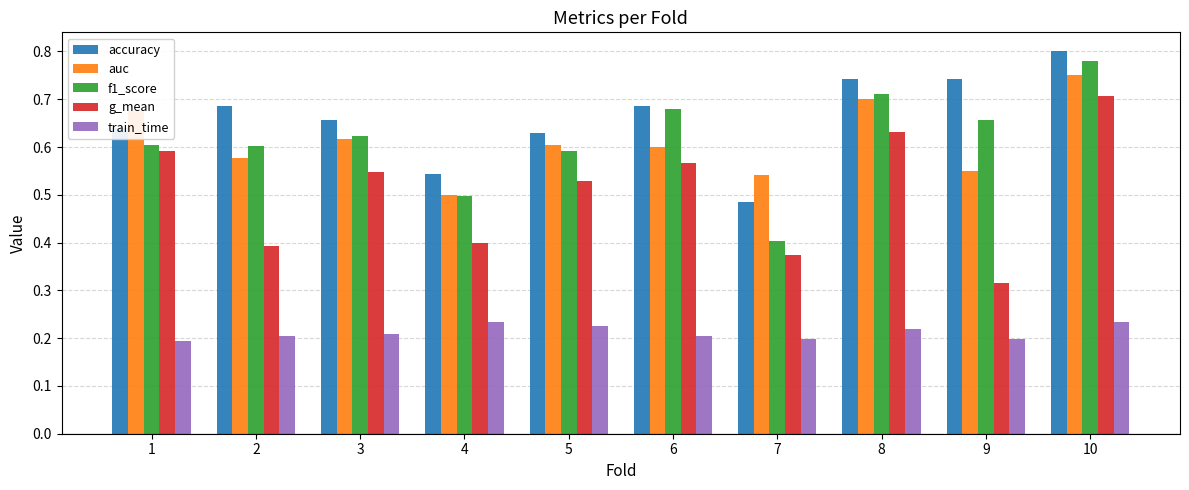

Is it true that train_time equals 0.2 at 8?

True